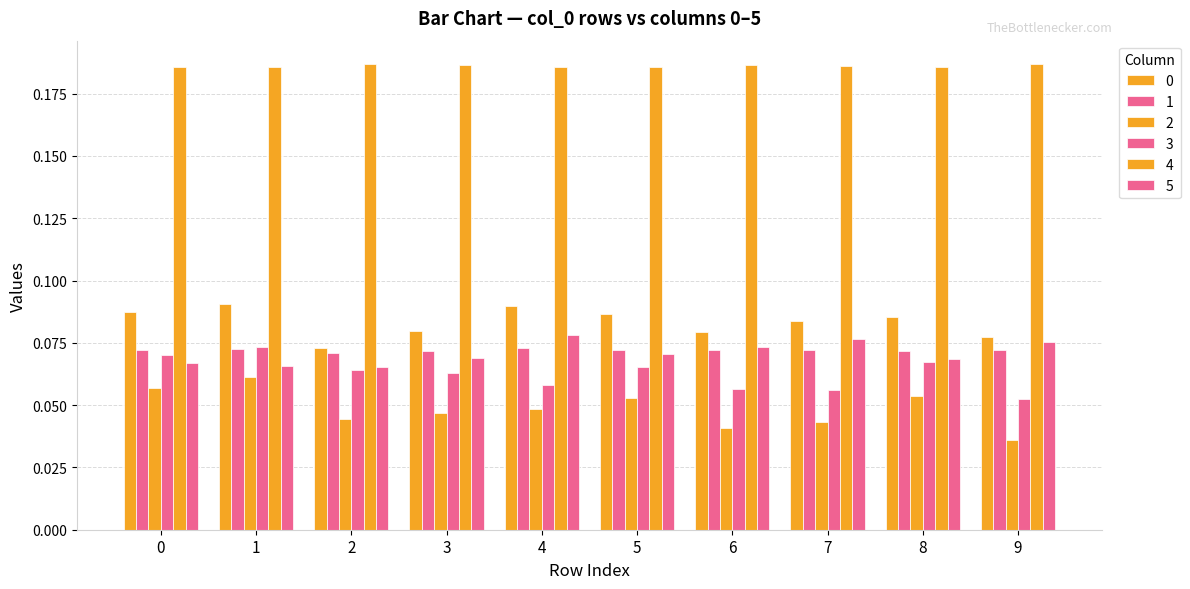

At which category does the chart reach its peak across all series?

9